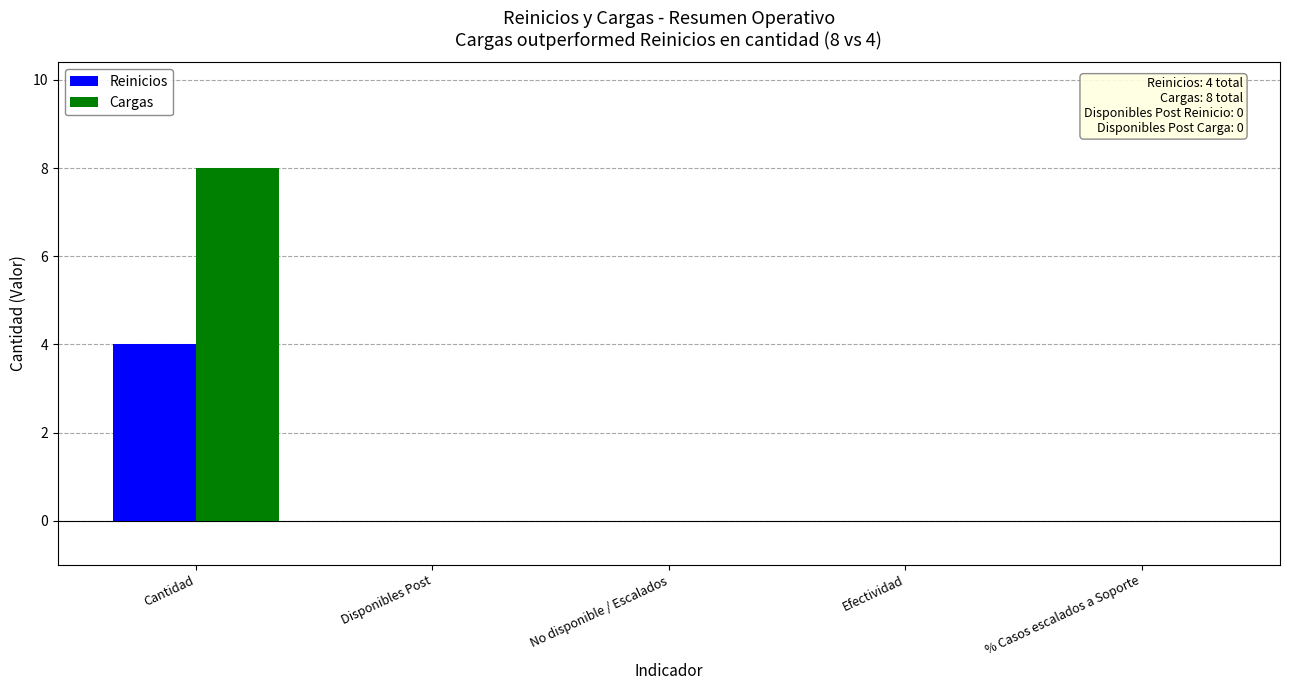

How many categories are shown in the chart?

5